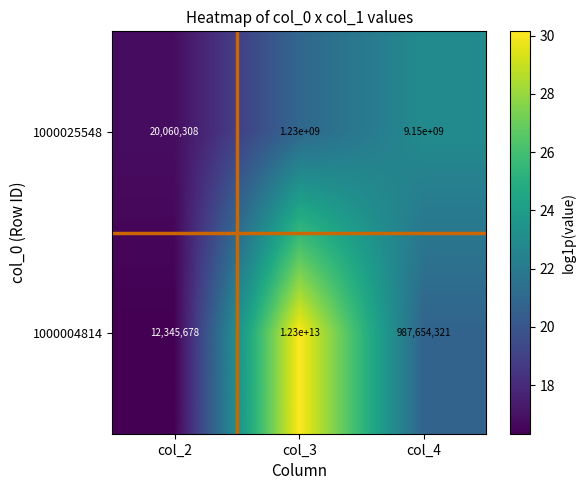

The value of 1000004814 at col_4 is 987654321. True or false?

True